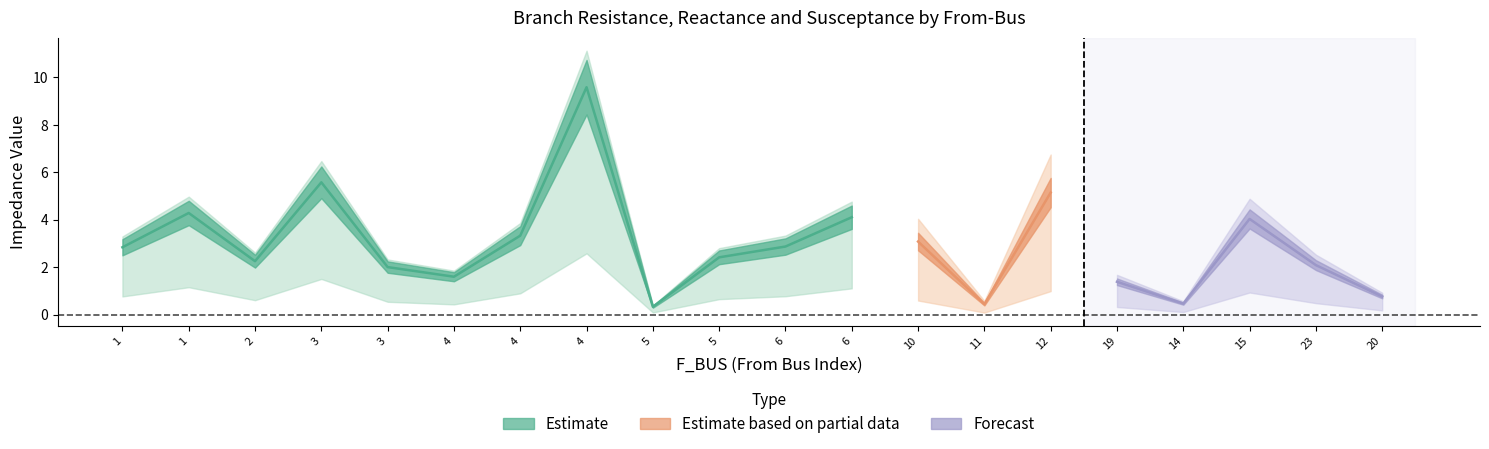

What is the difference between the BR_B_scaled values at 4 and 2?

0.7